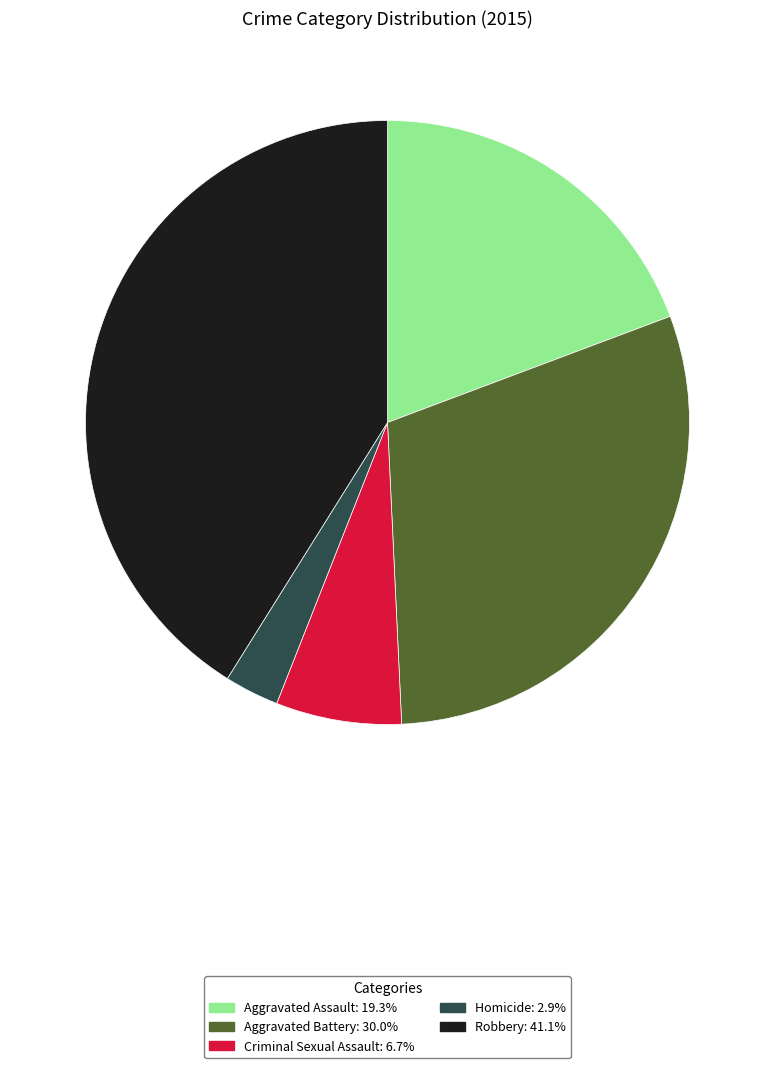

Is it true that Robbery is 41% of the pie?

True